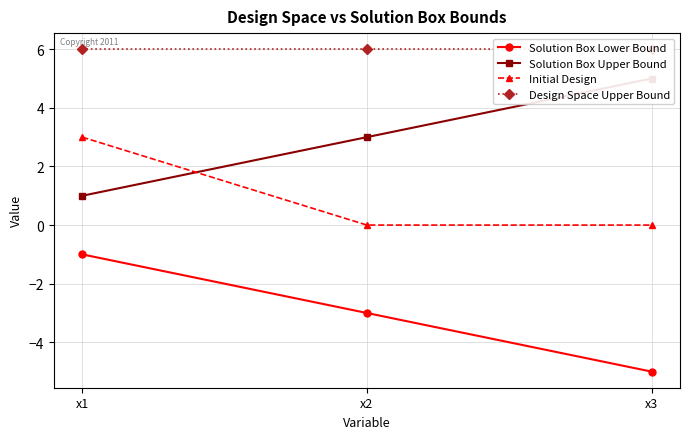

Where is Solution Box Lower Bound nearest to the value -3?

x2